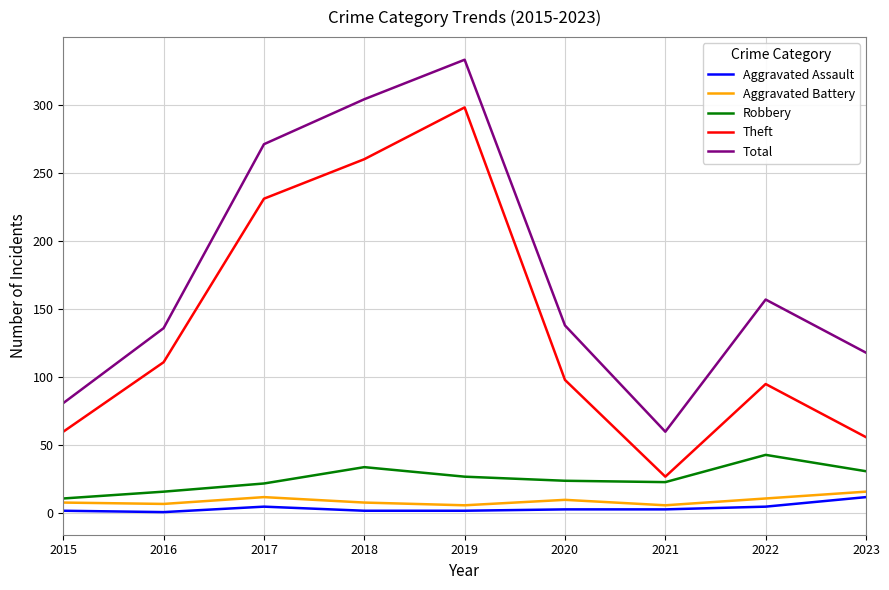

Which category has the highest value in the Aggravated Assault series?

2023